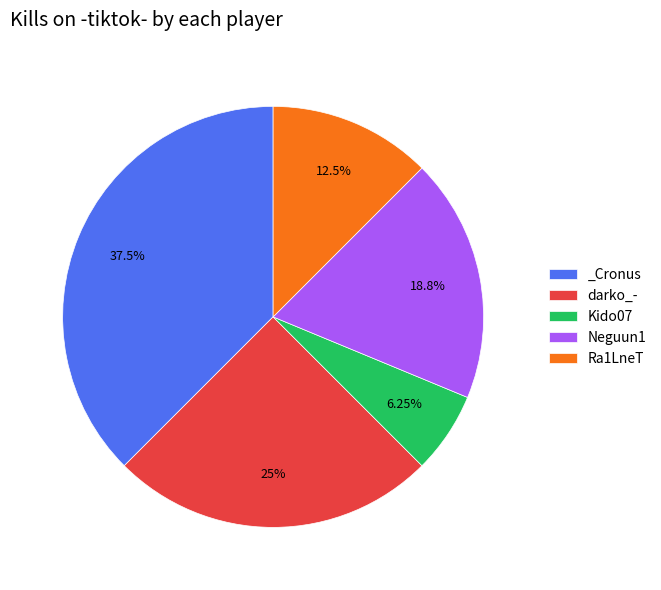

How many slices are in this pie chart?

5